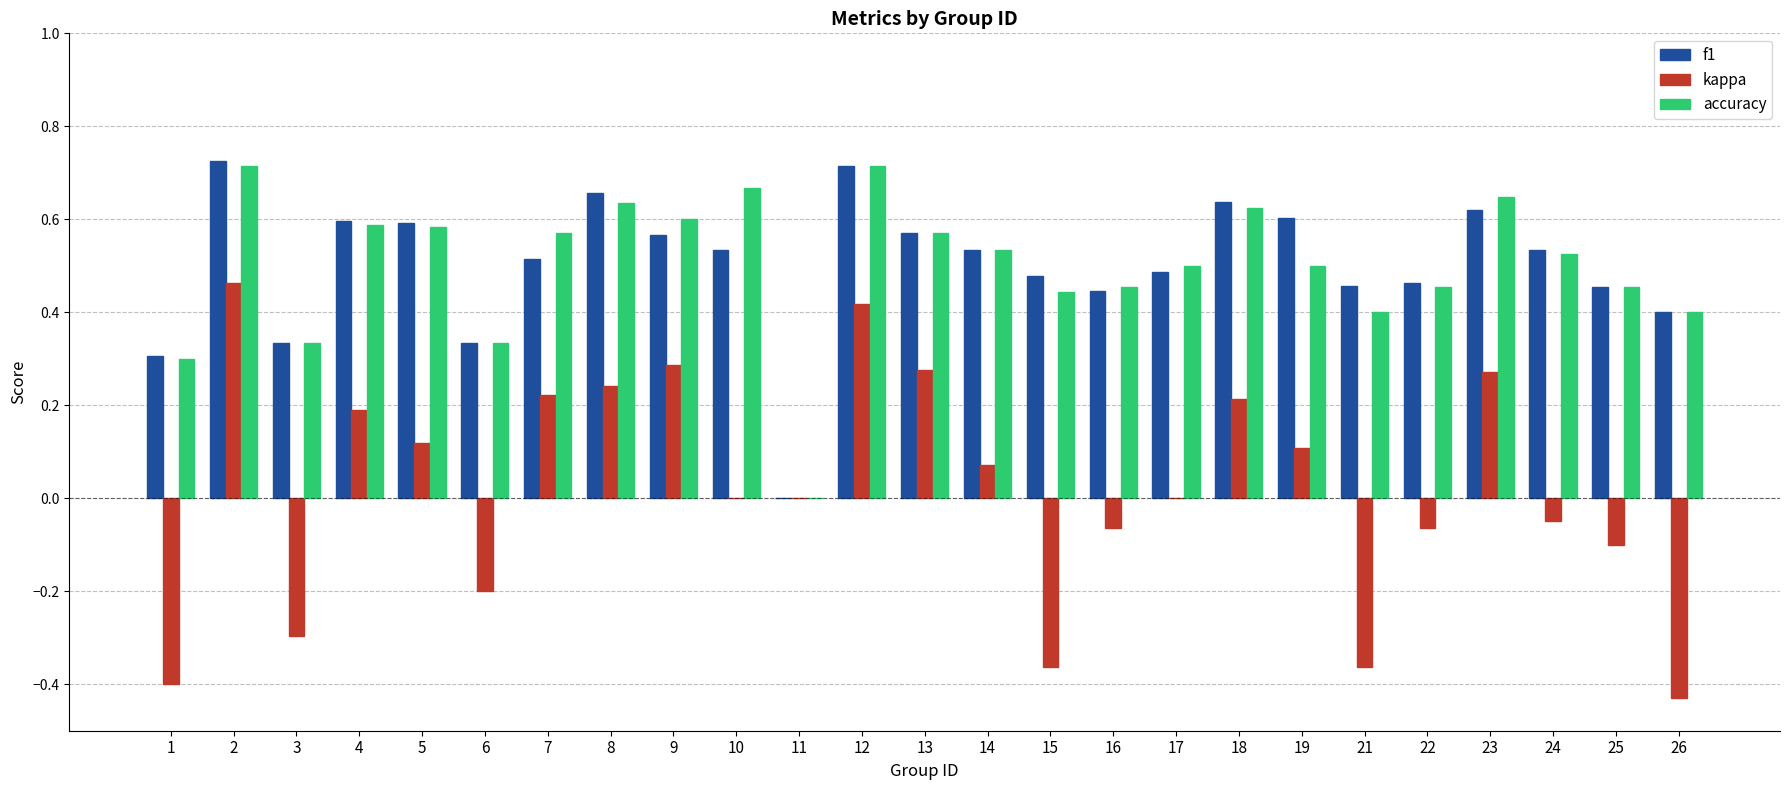

True or false: kappa has a value of -0.1 at 16.

True